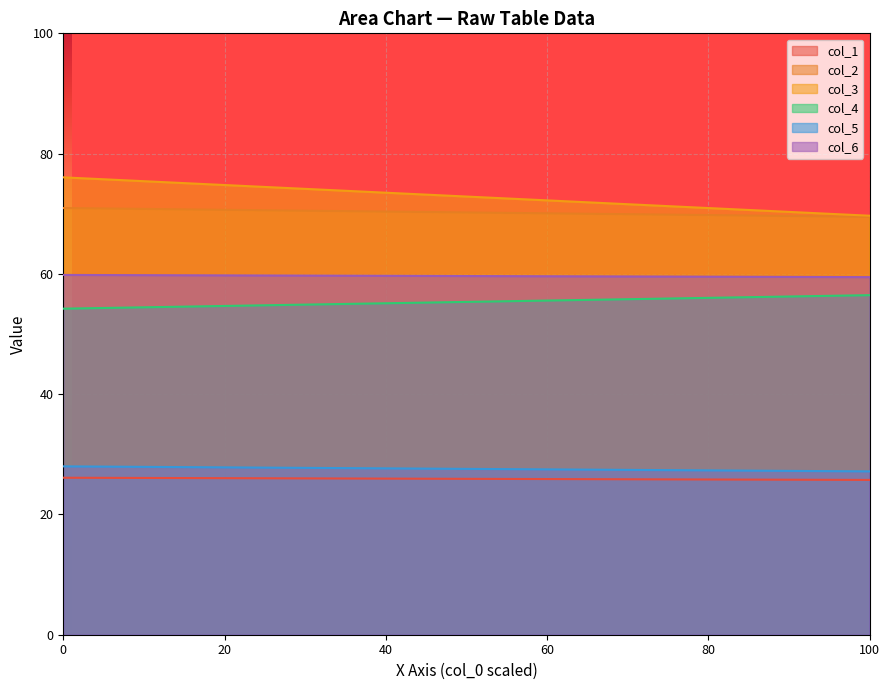

Count the col_1 values in the range 25 to 26.

1